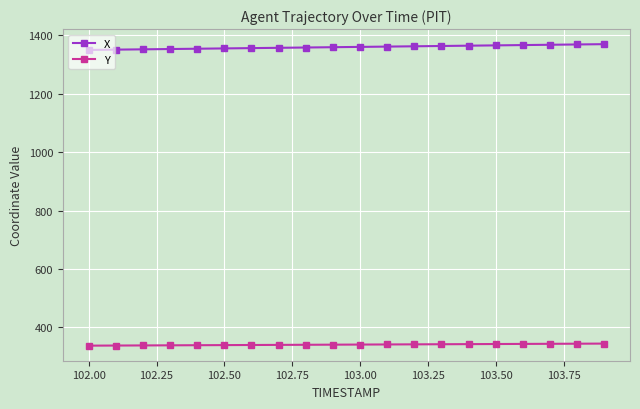

How many data points does each series have?

20